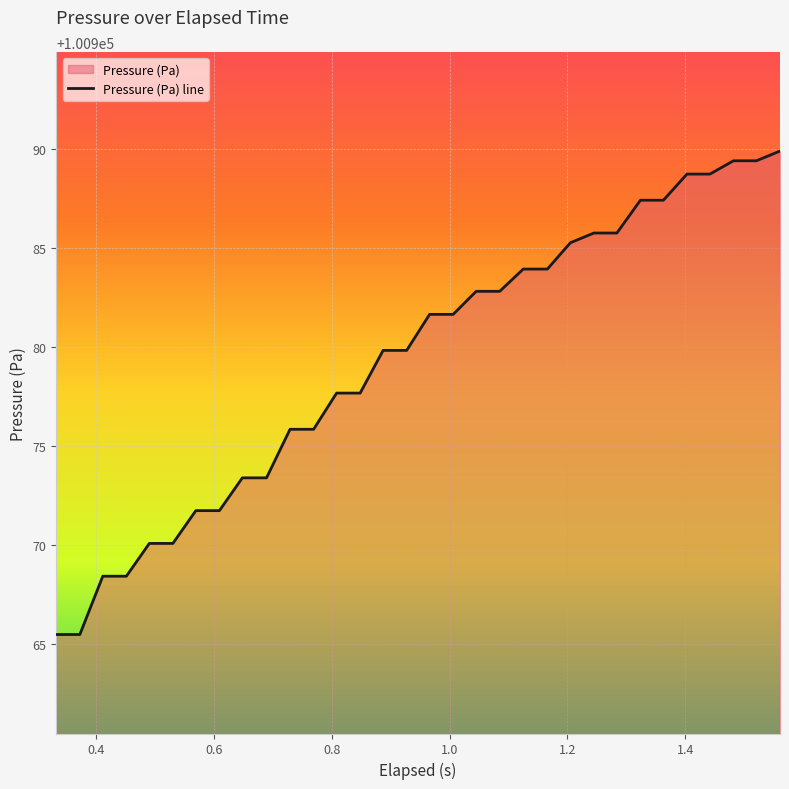

What is the smallest value displayed?

100965.5